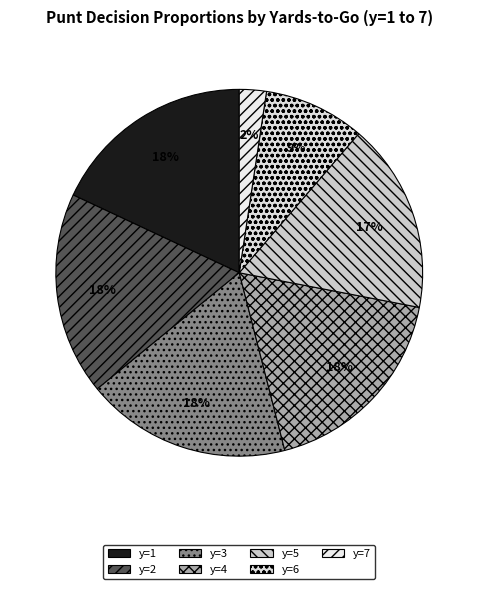

Combined, what portion of the pie is y=2 and y=6?

26.8%